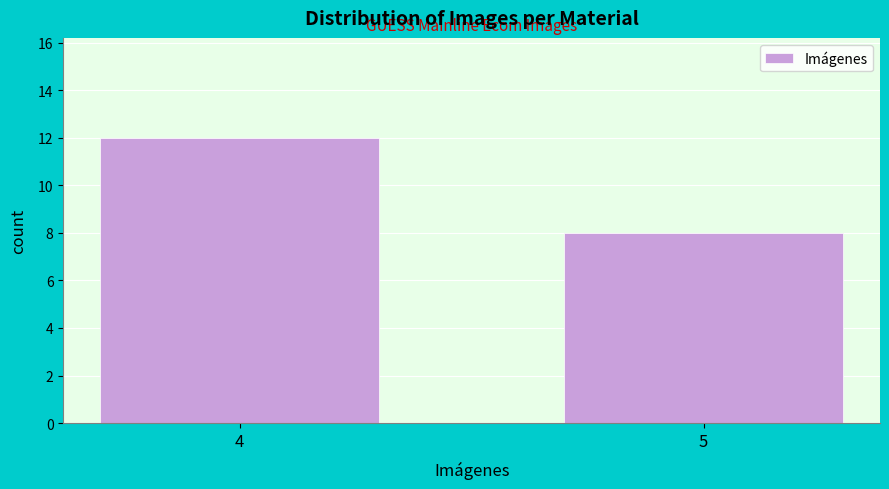

Reading left to right, transcribe all the data shown in this chart.

12	8